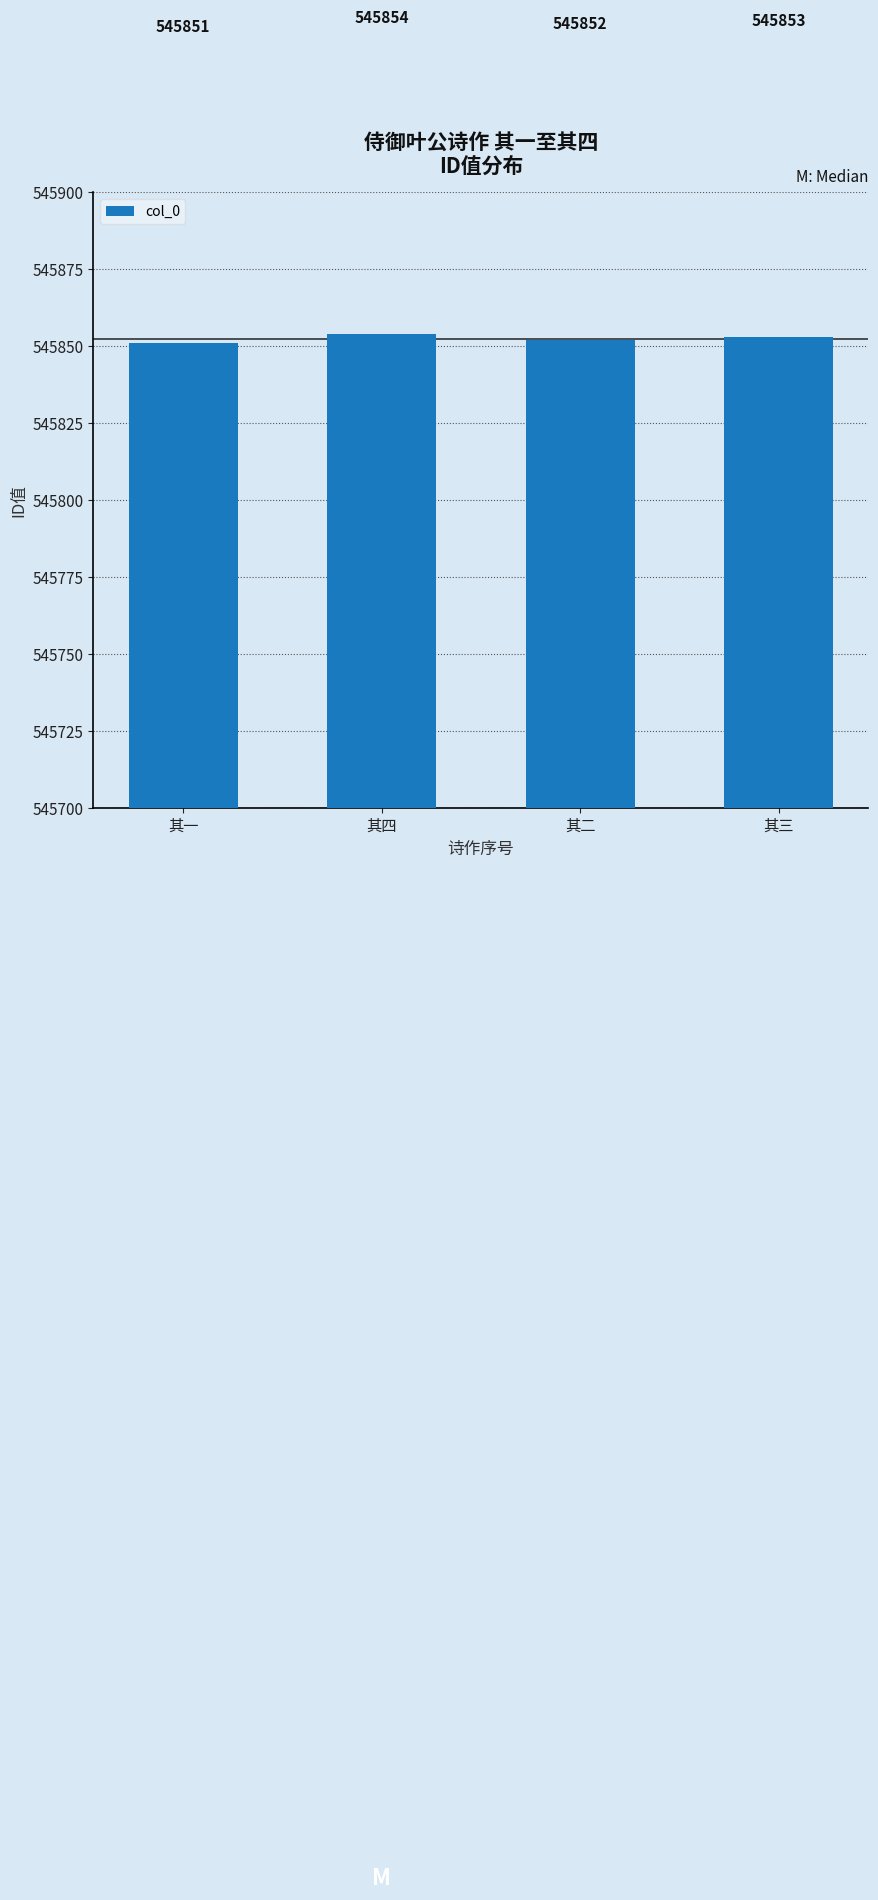

What position from the right is 其三?

1